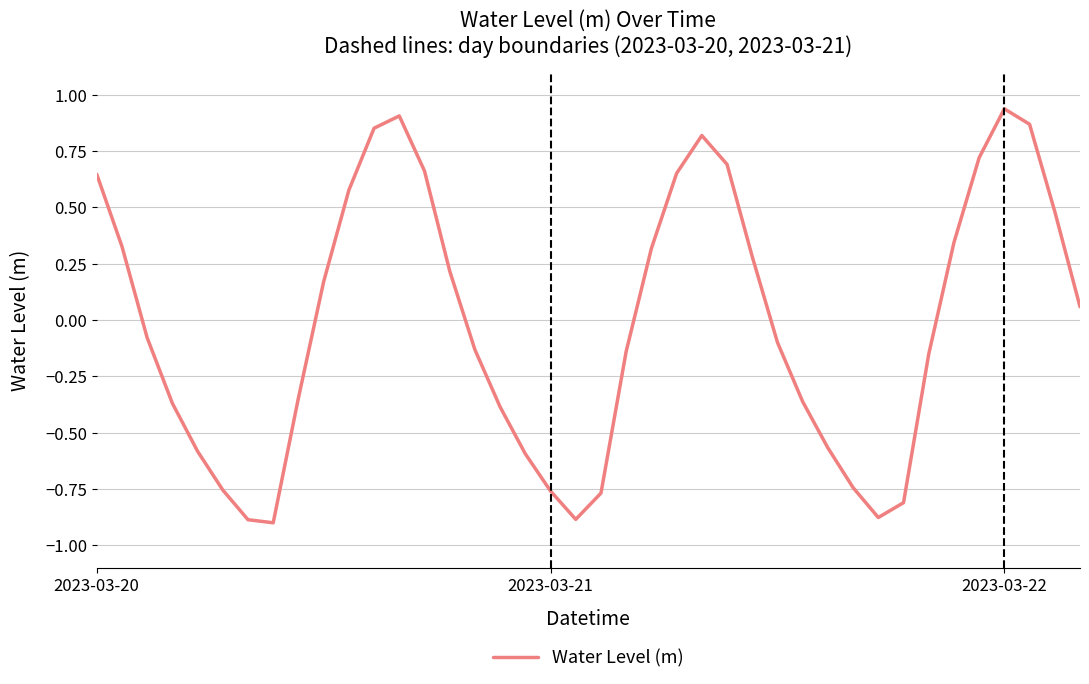

Is this an area chart (filled region under the line)?

No